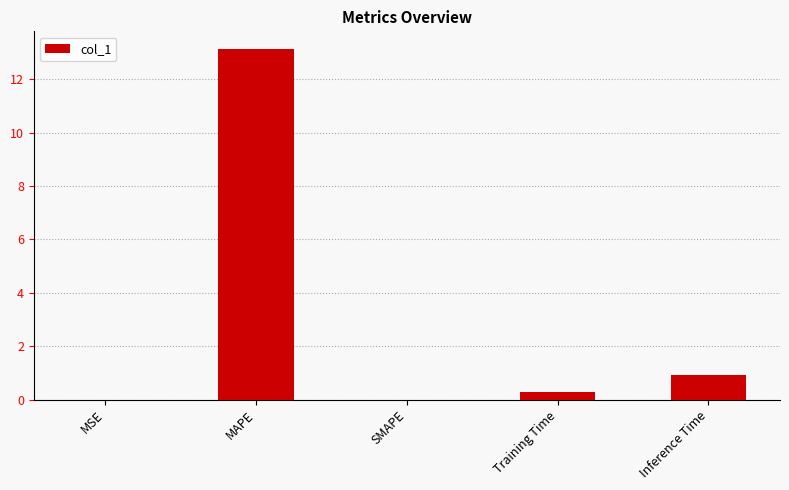

Is it true that the value at SMAPE is 5.6?

False